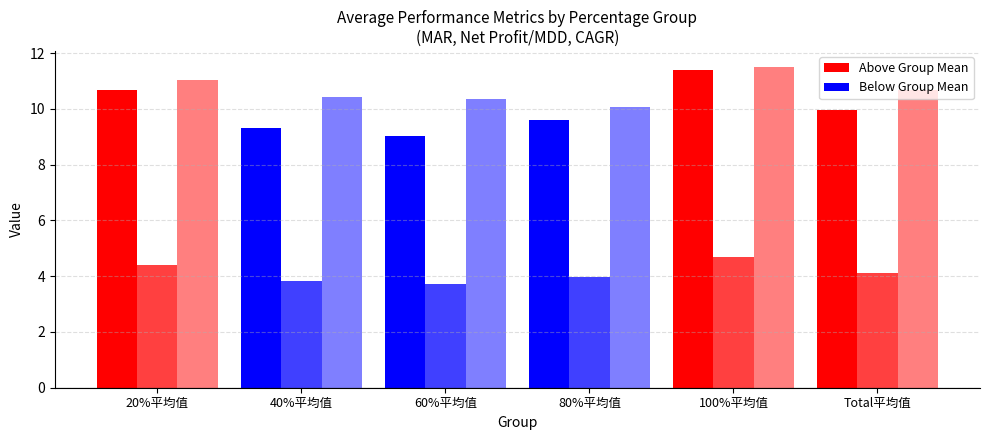

What is the label of the 2nd bar from the left?

40%平均值